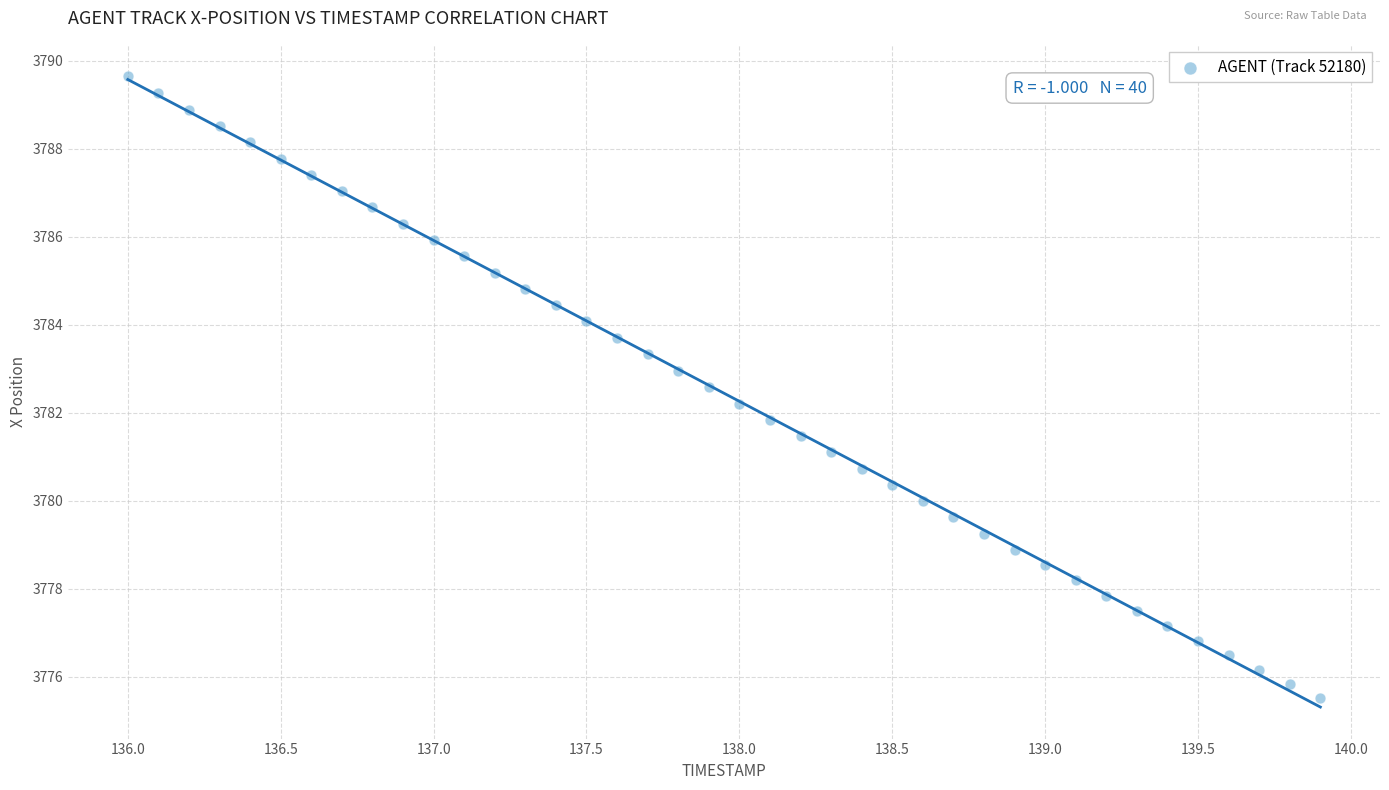

What is the range of Y values (max minus min)?

14.1